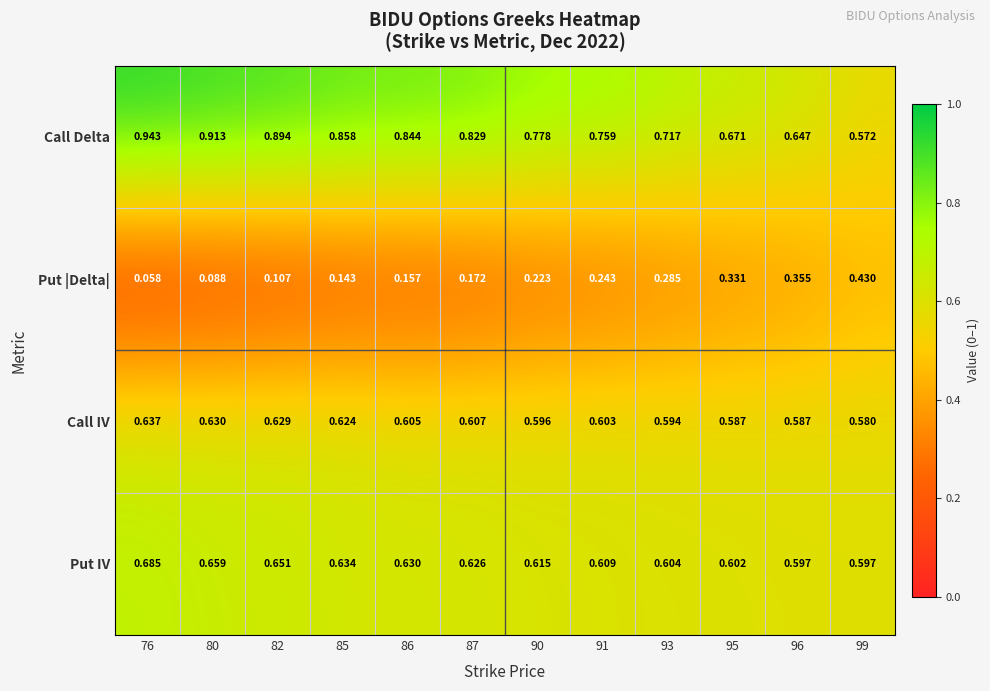

Between 82 and 91, which series saw the biggest shift?

Put |Delta|